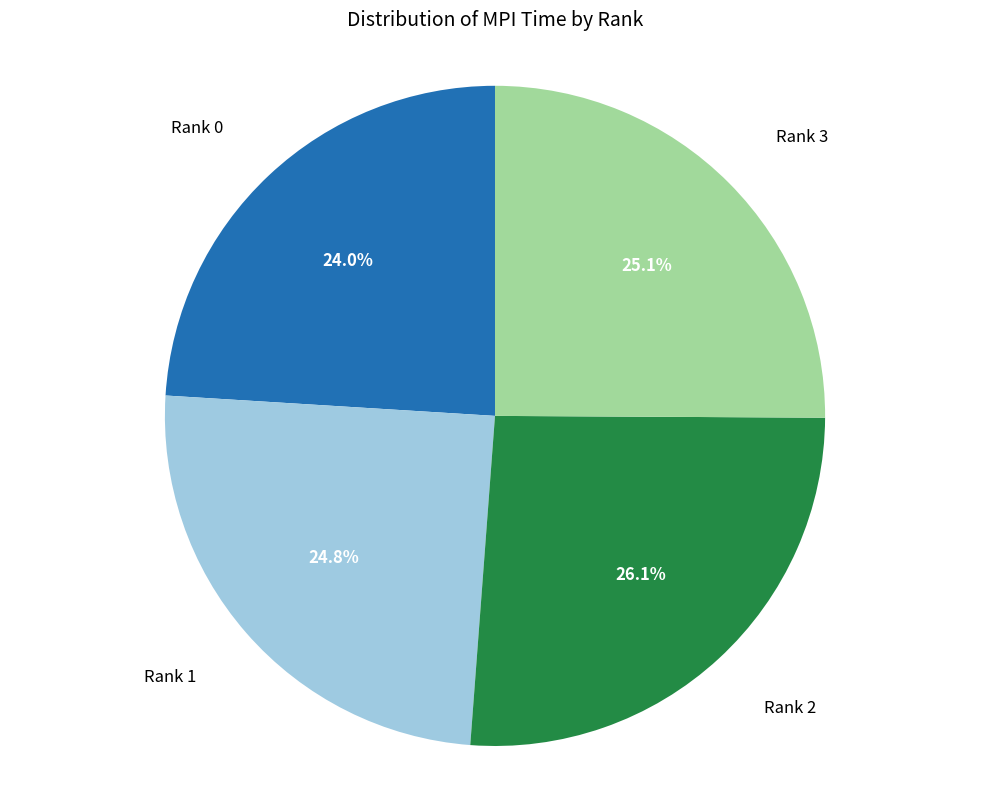

Does any single category account for the majority?

No